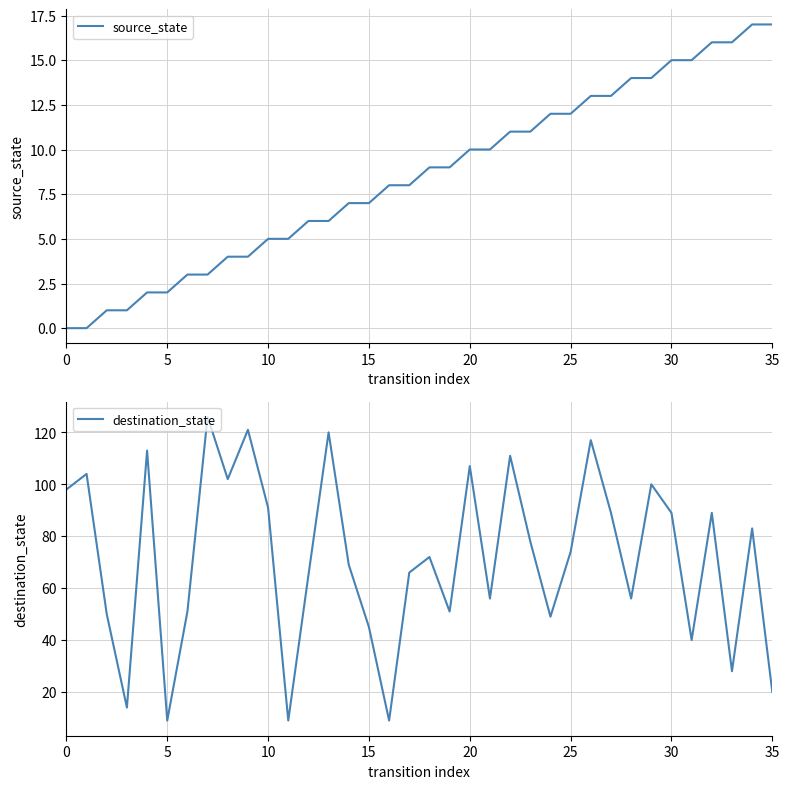

At 22, list the series in order from largest to smallest.

destination_state, source_state